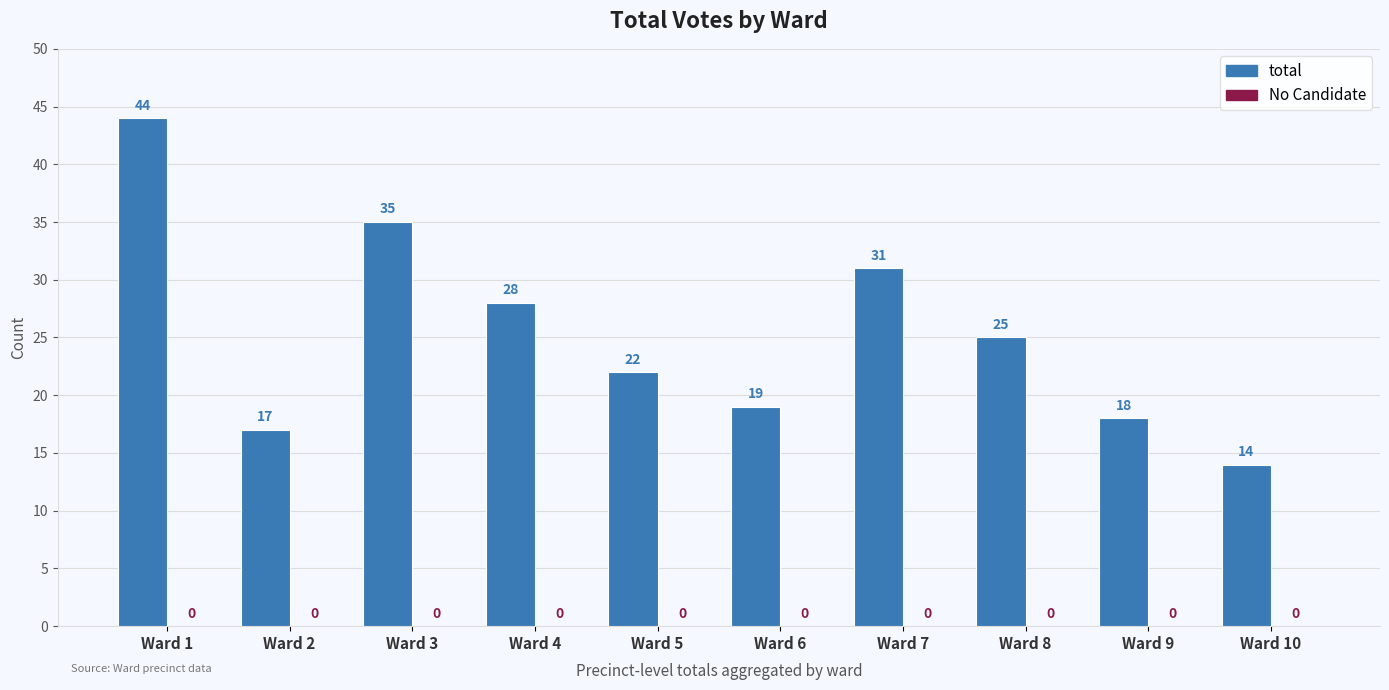

Reading left to right, list all the values displayed in this chart.

Ward 1=44	Ward 2=17	Ward 3=35	Ward 4=28	Ward 5=22	Ward 6=19	Ward 7=31	Ward 8=25	Ward 9=18	Ward 10=14